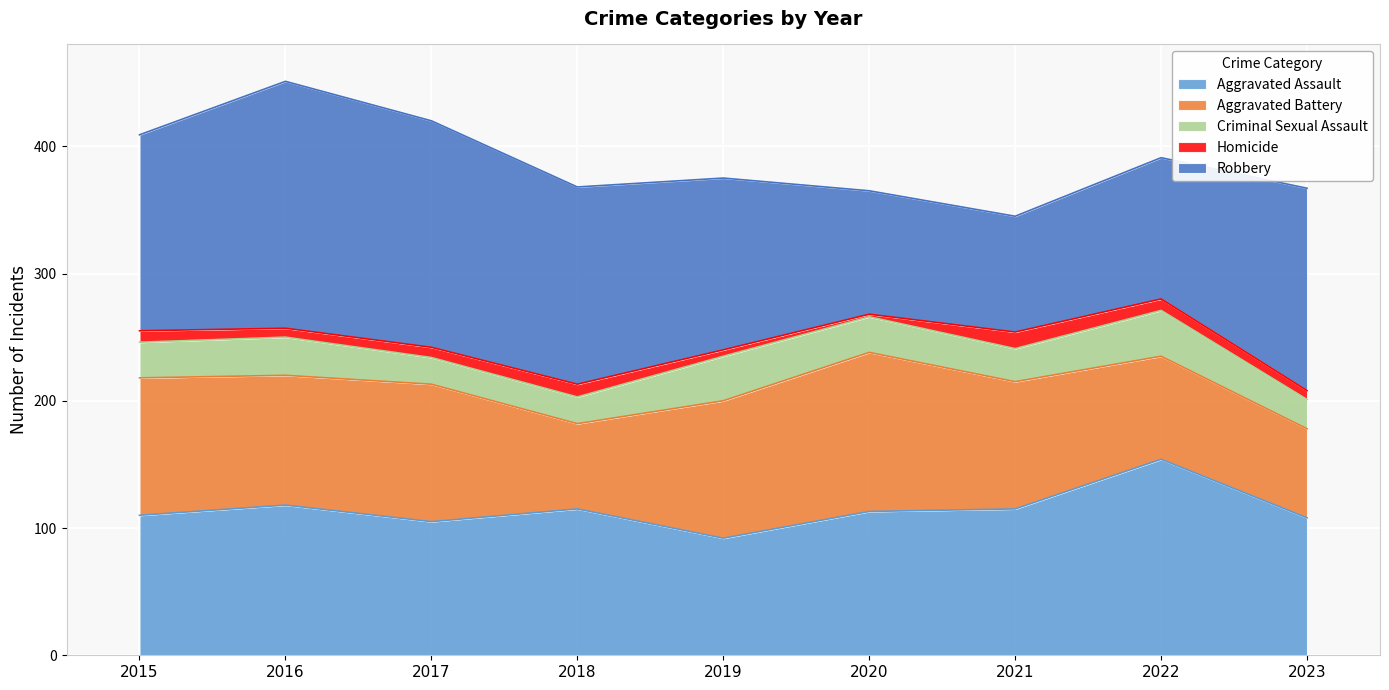

The value of Robbery at 2016 is 194. True or false?

True